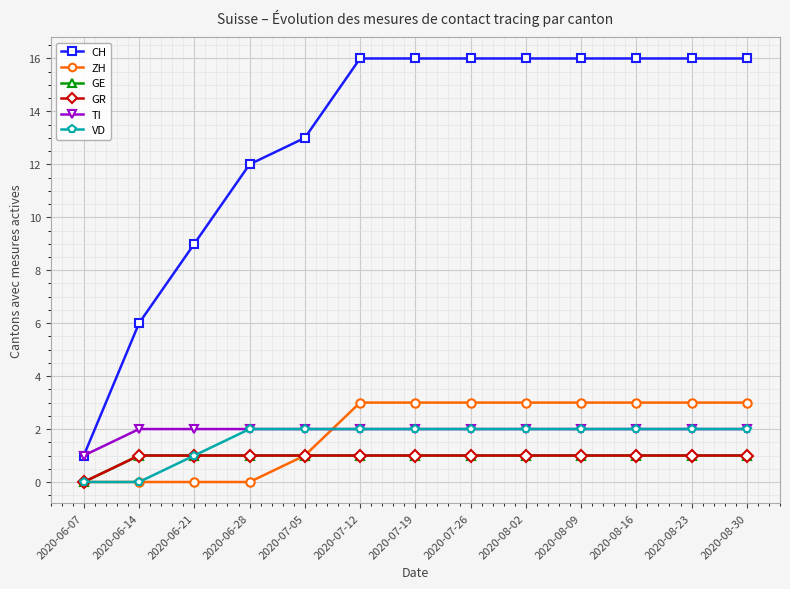

Rank the series by their maximum value, from lowest to highest.

GE, GR, TI, VD, ZH, CH